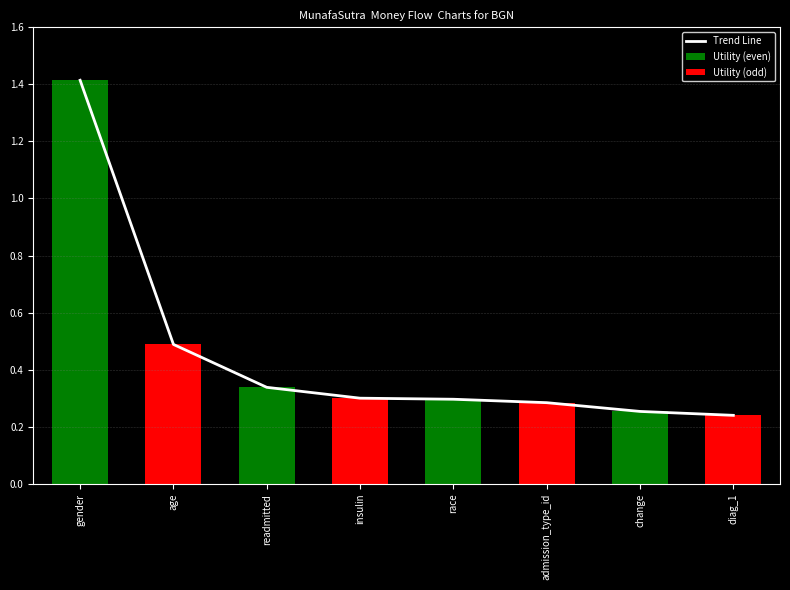

The value at race is 0.4. True or false?

False